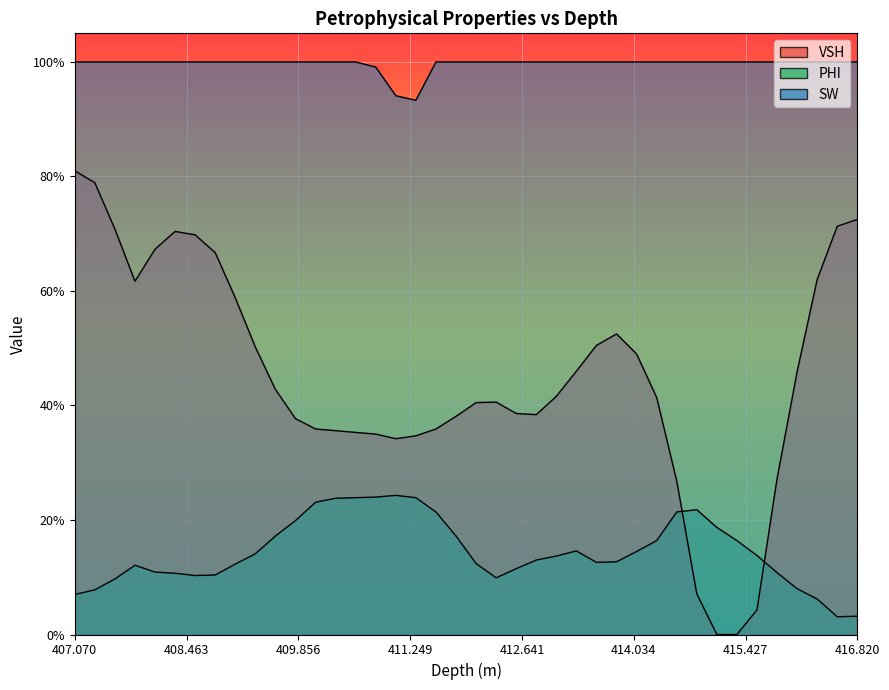

What is the difference between the second highest and minimum values in the VSH series?

0.8